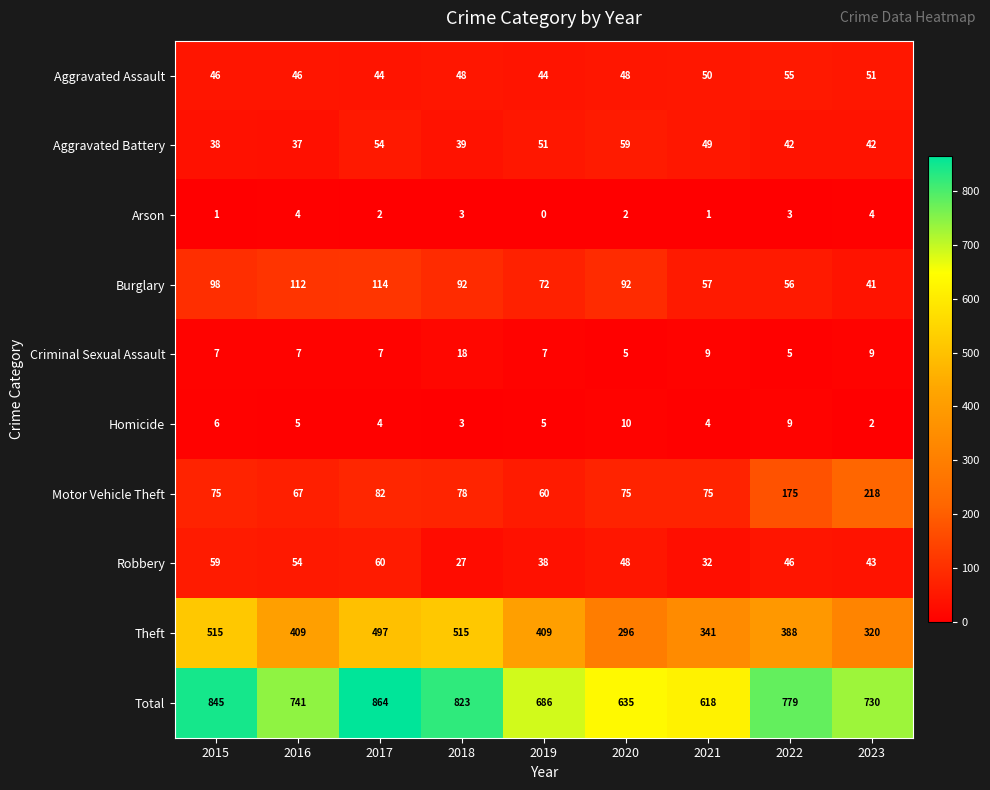

Which series has the widest spread of values?

Total